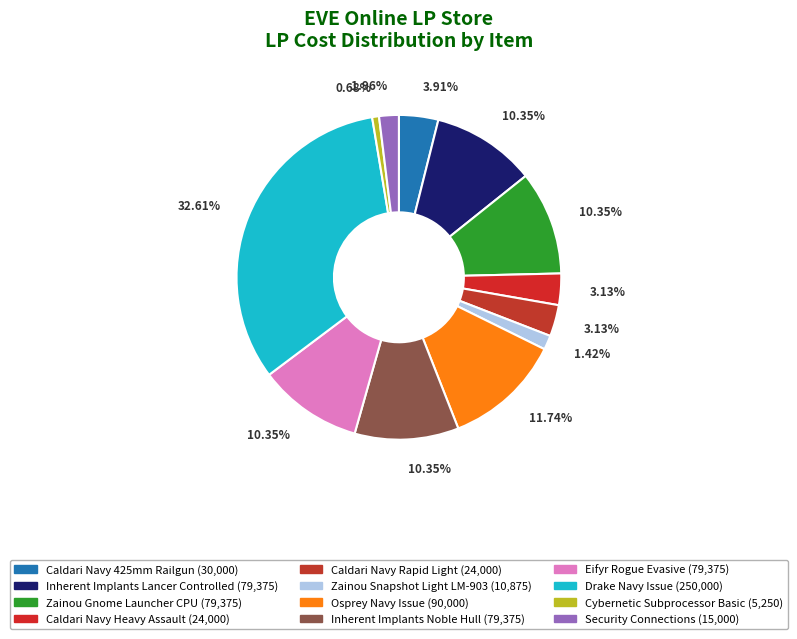

How many slices are in this pie chart?

12